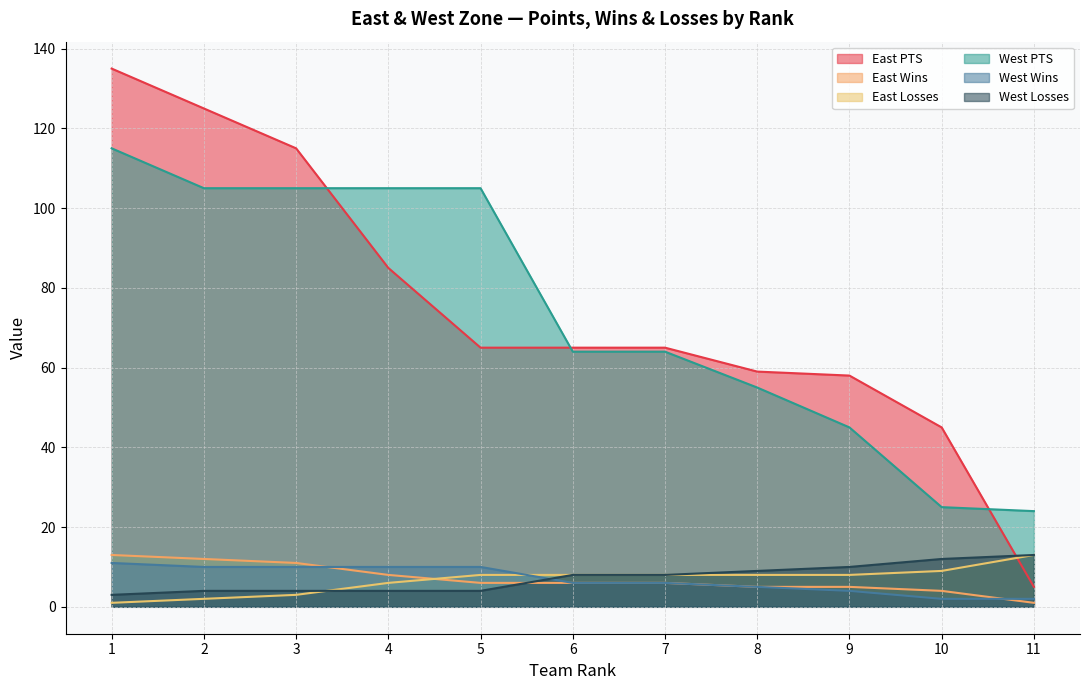

Does the chart display data point markers on the line(s)?

No